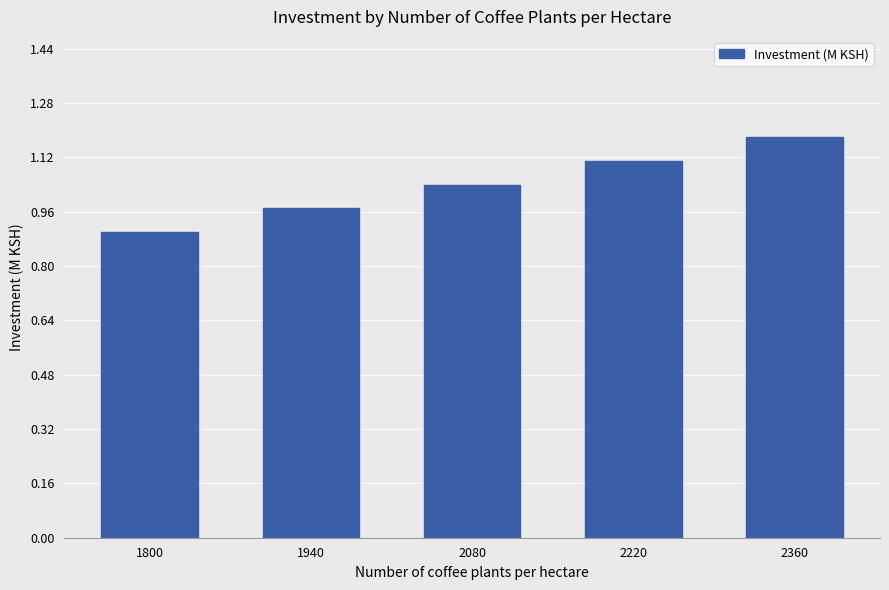

How many values are between 0 and 1?

2